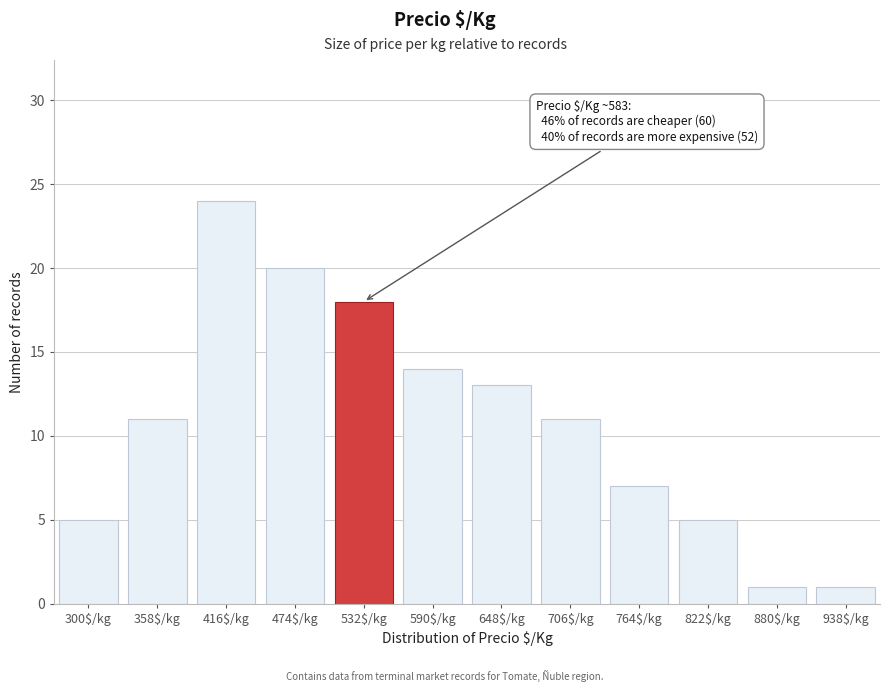

Reading left to right, extract all data points from this chart.

5	11	24	20	18	14	13	11	7	5	1	1